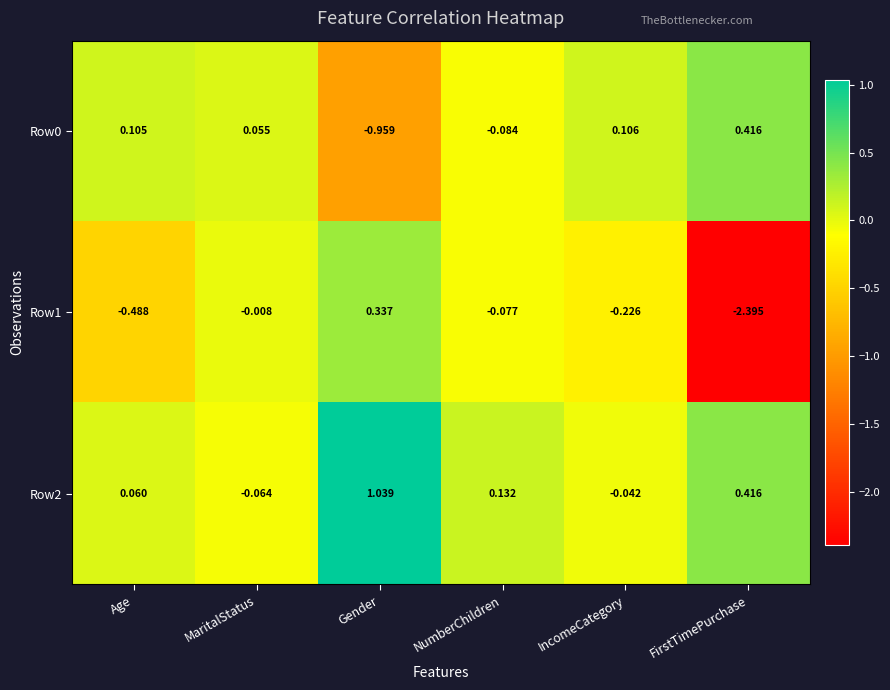

Which category has the highest value across all series?

Gender